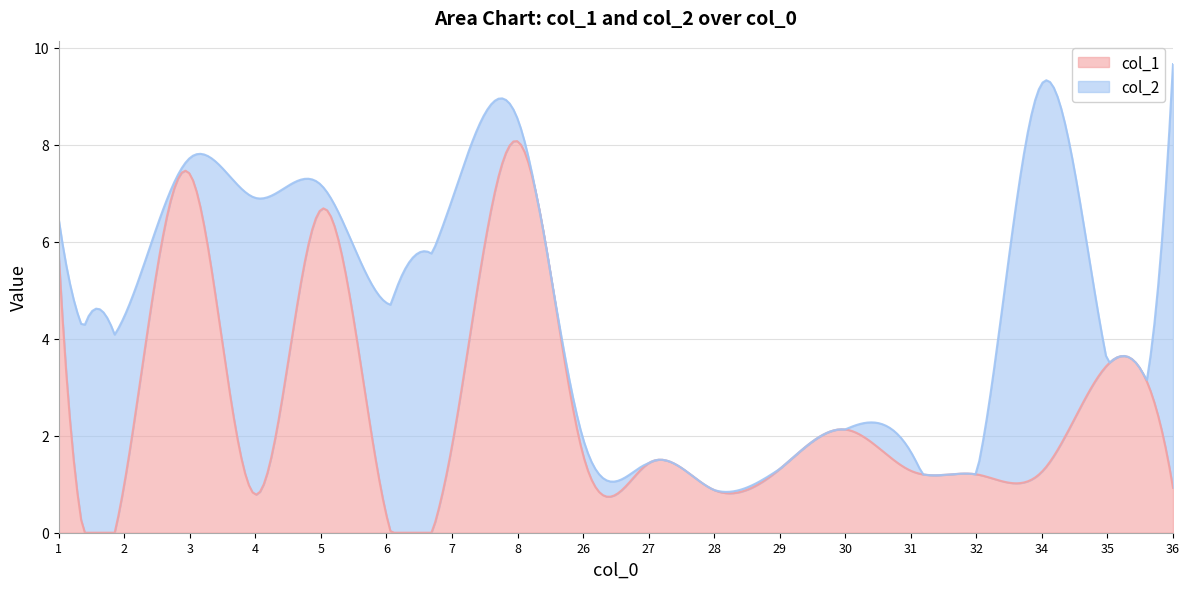

What is the difference between the maximum and second lowest values in the col_1 series?

8.1